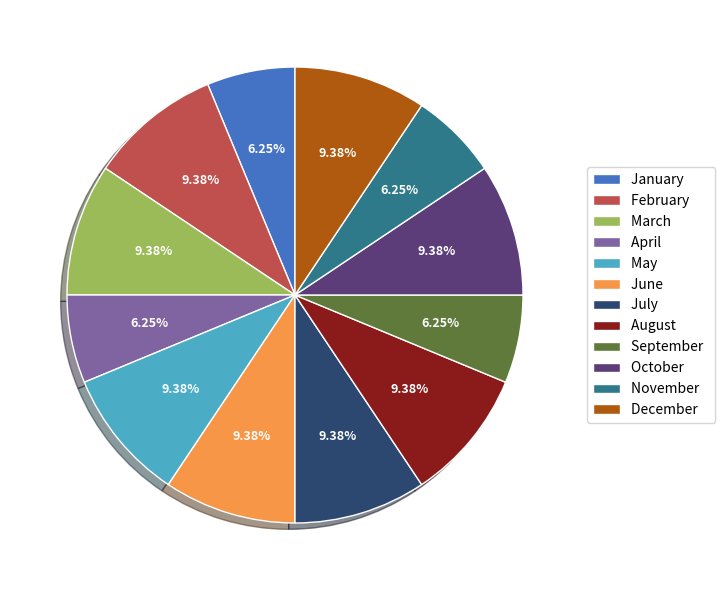

Count the number of slices in the pie.

12